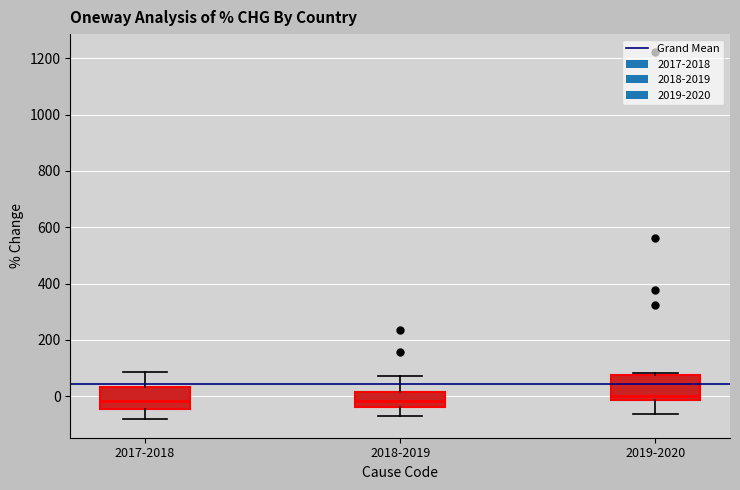

Reading left to right, read every box against the y-axis: the position of its median line, the range the box covers, and the ends of its whiskers. The values are not printed on the chart, so give them approximately, as read against the axis.

2017-2018: median -20, box -40 to 40, whiskers -80 to 80
2018-2019: median -20, box -40 to 20, whiskers -60 to 80
2019-2020: median 0, box -20 to 80, whiskers -60 to 80 (just above the box's upper edge)